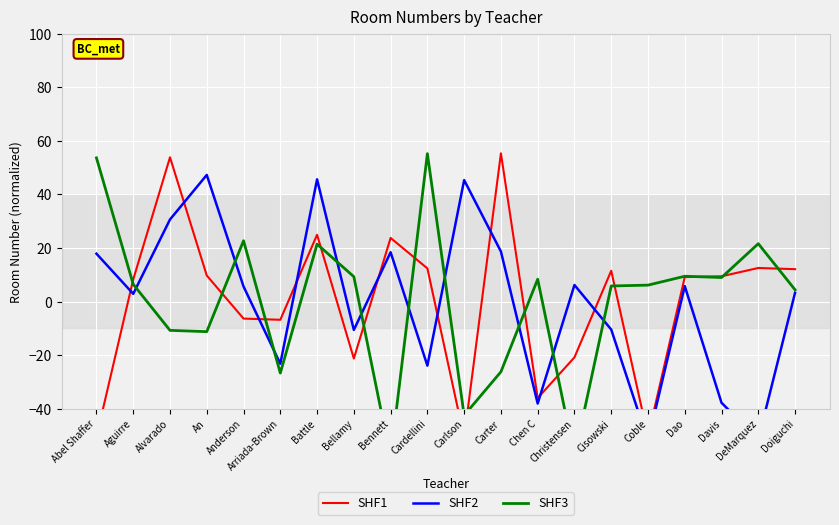

How many positive values does the SHF2 series have?

12